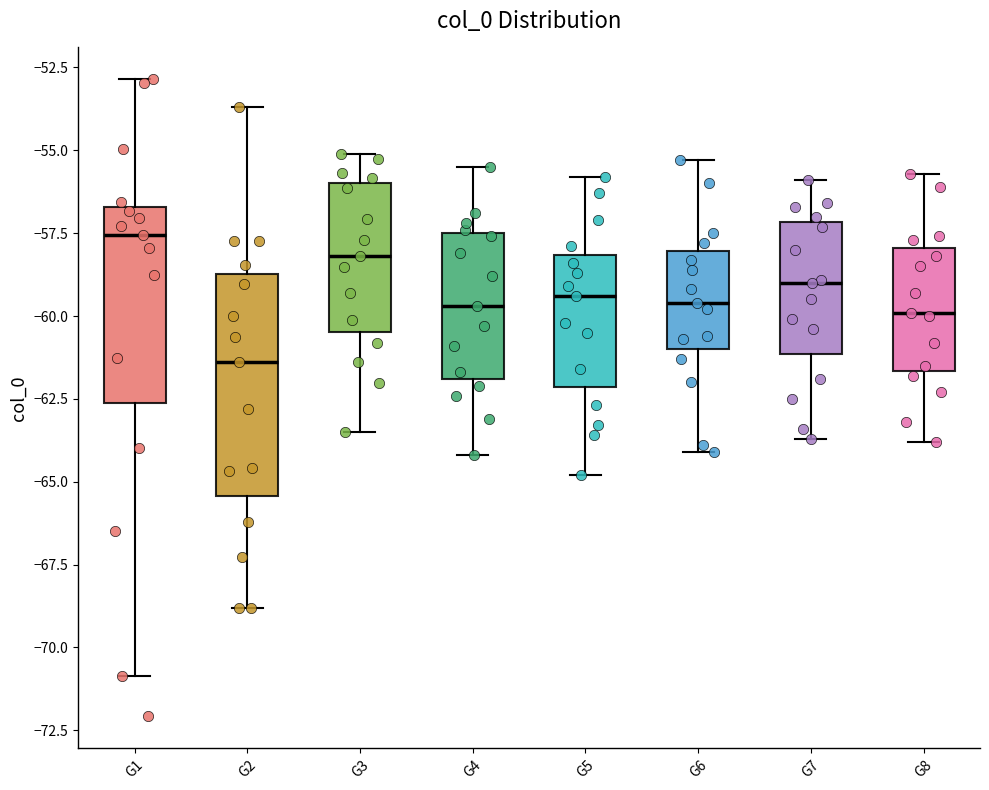

Which box is the tallest, from its lower edge to its upper edge?

G2